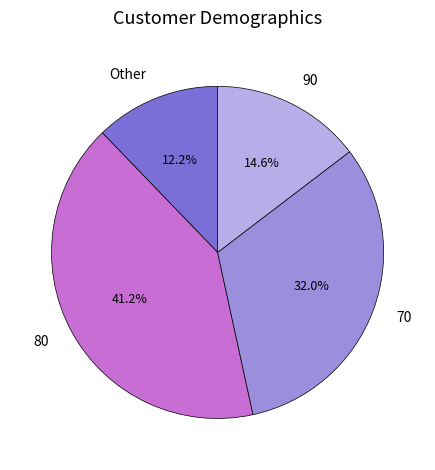

Which category has the biggest portion of the pie?

80